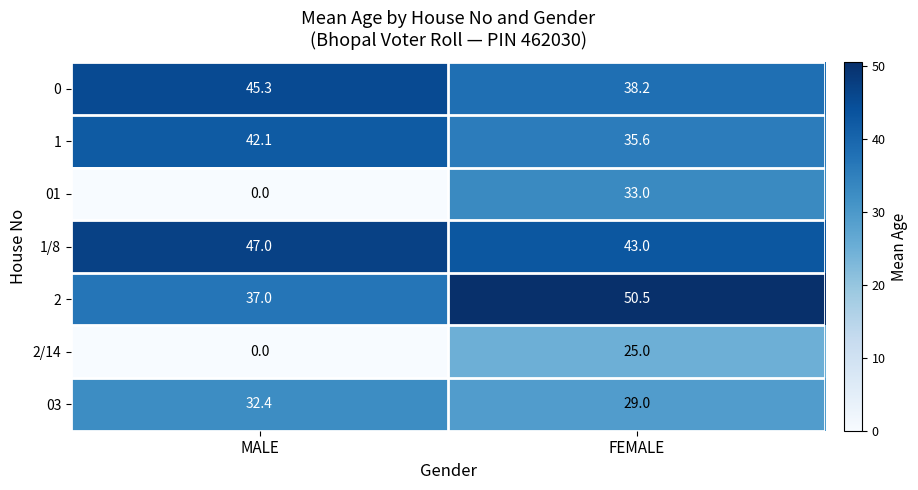

Which series changed the most between MALE and FEMALE?

01